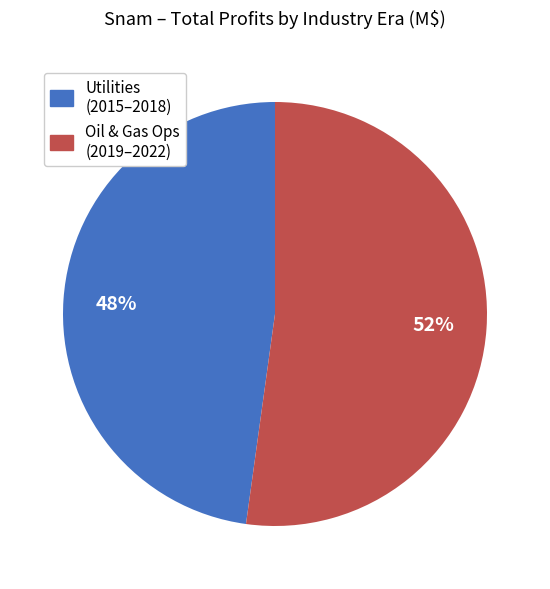

To the nearest percent, what is the difference between the largest and smallest slice percentages?

4%